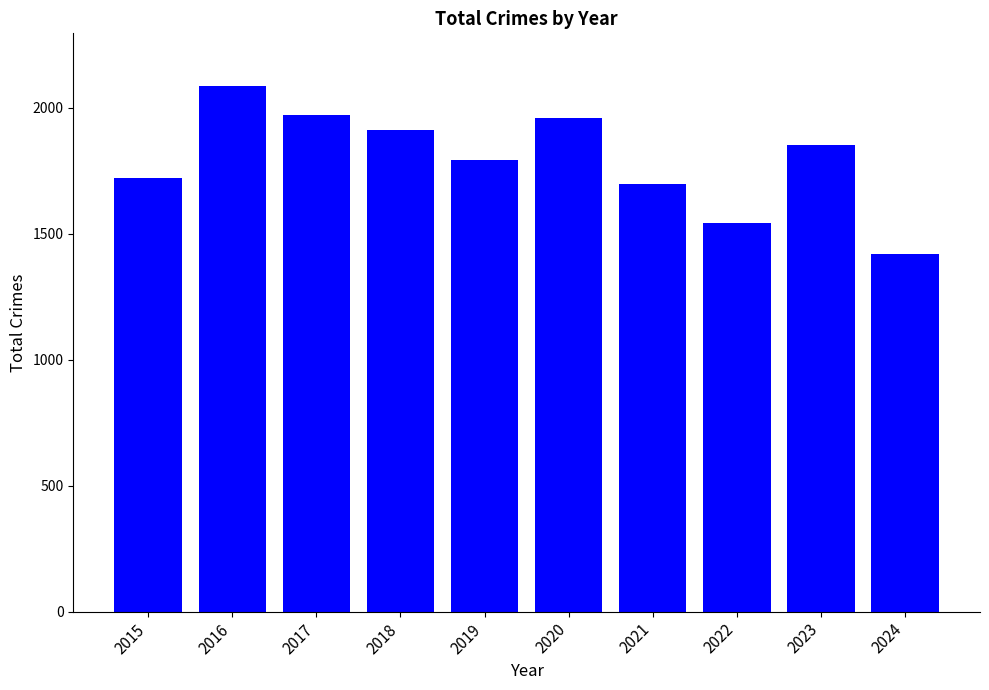

How many bars are there in total?

10